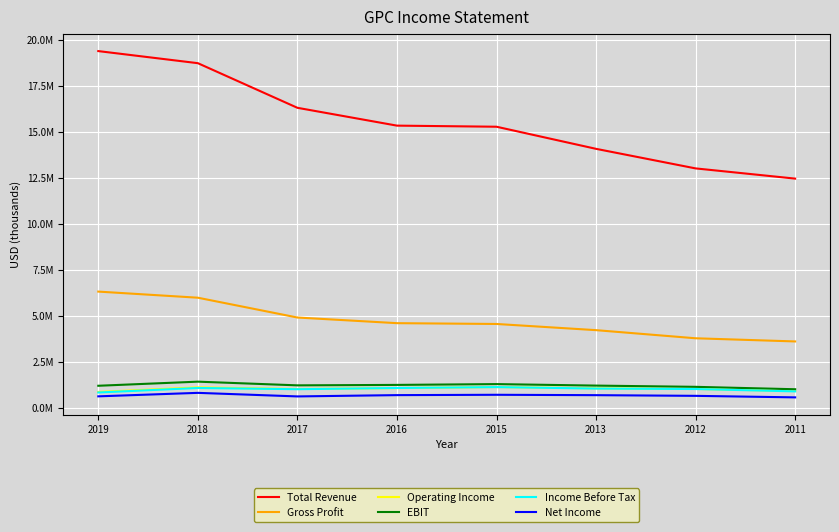

True or false: EBIT and Income Before Tax intersect in this chart.

False